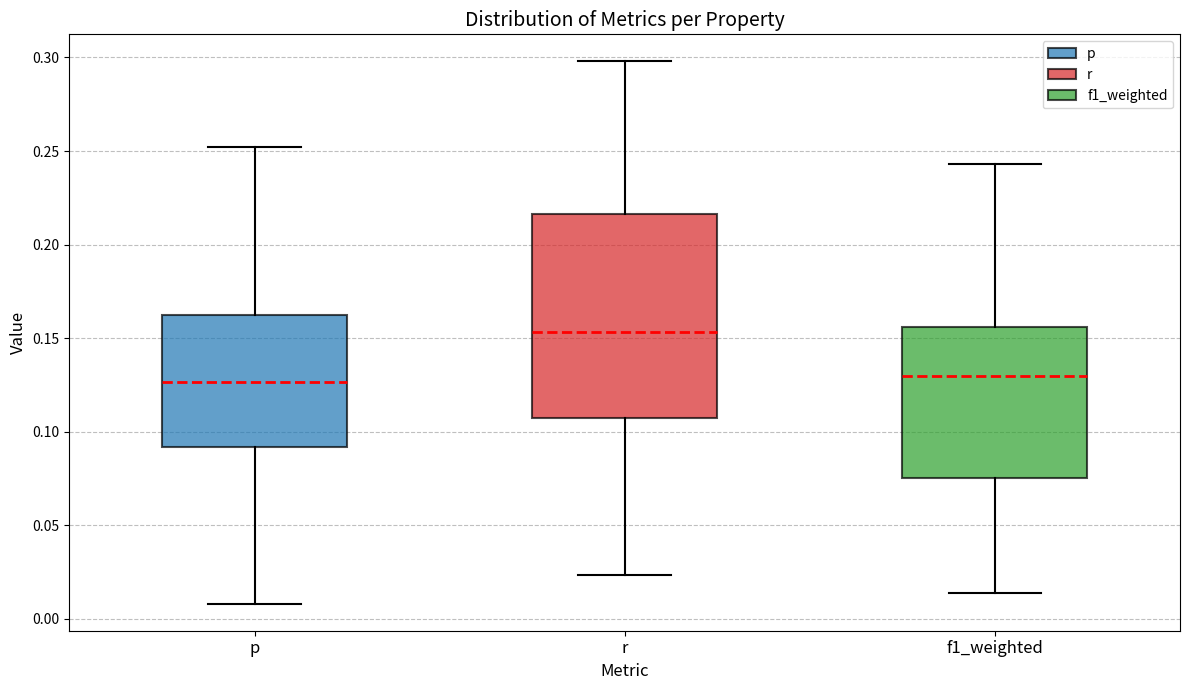

Which box is the tallest, from its lower edge to its upper edge?

r